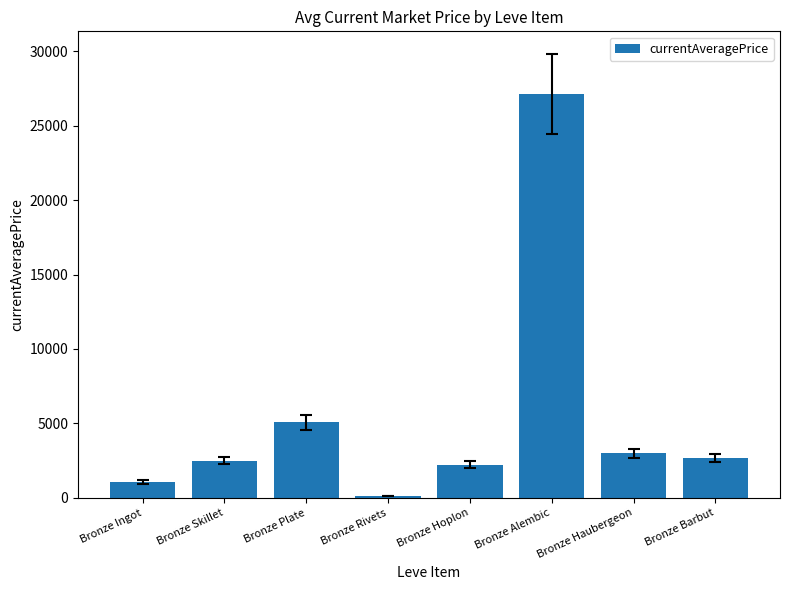

Are the bars grouped side by side (vs. stacked)?

No